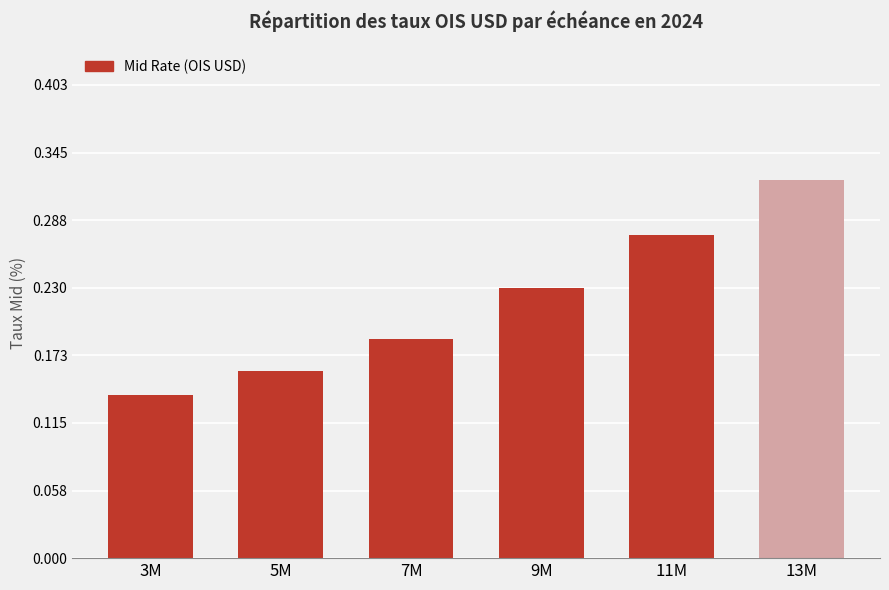

What is the label of the 4th bar from the left?

9M